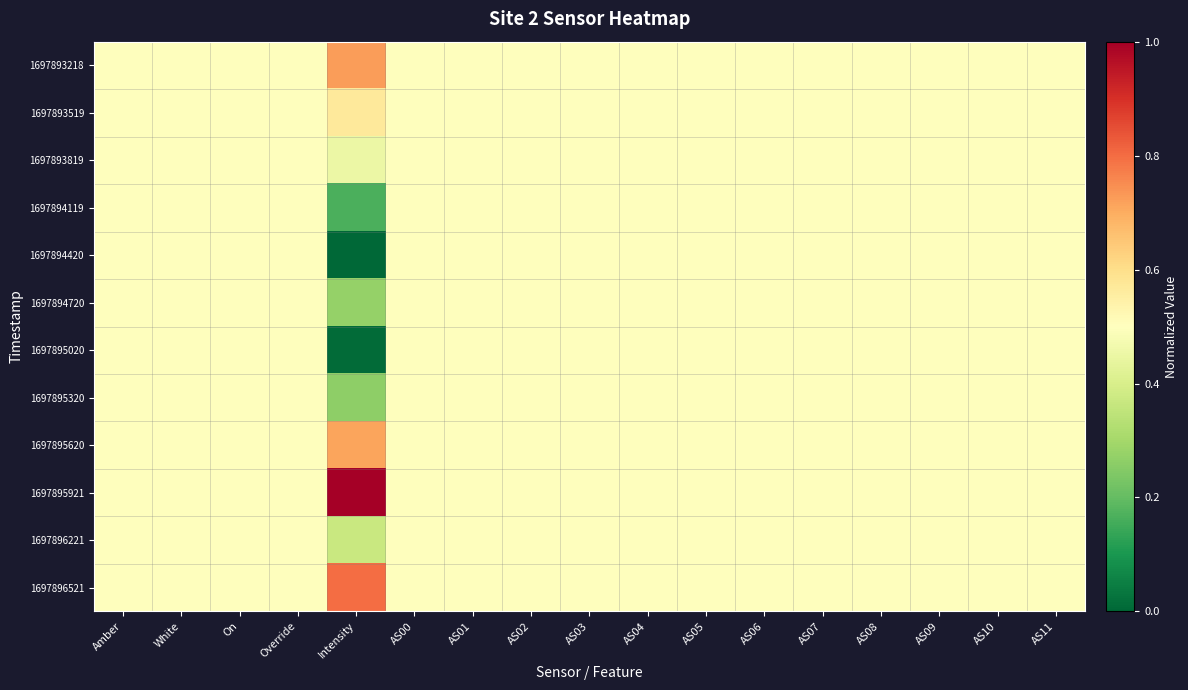

Reading left to right, transcribe all the data shown in this chart.

1697893218: Amber=0.5	White=0.5	On=0.5	Override=0.5	Intensity=0.7	AS00=0.5	AS01=0.5	AS02=0.5	AS03=0.5	AS04=0.5	AS05=0.5	AS06=0.5	AS07=0.5	AS08=0.5	AS09=0.5	AS10=0.5	AS11=0.5
1697893519: Amber=0.5	White=0.5	On=0.5	Override=0.5	Intensity=0.6	AS00=0.5	AS01=0.5	AS02=0.5	AS03=0.5	AS04=0.5	AS05=0.5	AS06=0.5	AS07=0.5	AS08=0.5	AS09=0.5	AS10=0.5	AS11=0.5
1697893819: Amber=0.5	White=0.5	On=0.5	Override=0.5	Intensity=0.5	AS00=0.5	AS01=0.5	AS02=0.5	AS03=0.5	AS04=0.5	AS05=0.5	AS06=0.5	AS07=0.5	AS08=0.5	AS09=0.5	AS10=0.5	AS11=0.5
1697894119: Amber=0.5	White=0.5	On=0.5	Override=0.5	Intensity=0.2	AS00=0.5	AS01=0.5	AS02=0.5	AS03=0.5	AS04=0.5	AS05=0.5	AS06=0.5	AS07=0.5	AS08=0.5	AS09=0.5	AS10=0.5	AS11=0.5
1697894420: Amber=0.5	White=0.5	On=0.5	Override=0.5	Intensity=0.0	AS00=0.5	AS01=0.5	AS02=0.5	AS03=0.5	AS04=0.5	AS05=0.5	AS06=0.5	AS07=0.5	AS08=0.5	AS09=0.5	AS10=0.5	AS11=0.5
1697894720: Amber=0.5	White=0.5	On=0.5	Override=0.5	Intensity=0.3	AS00=0.5	AS01=0.5	AS02=0.5	AS03=0.5	AS04=0.5	AS05=0.5	AS06=0.5	AS07=0.5	AS08=0.5	AS09=0.5	AS10=0.5	AS11=0.5
1697895020: Amber=0.5	White=0.5	On=0.5	Override=0.5	Intensity=0.0	AS00=0.5	AS01=0.5	AS02=0.5	AS03=0.5	AS04=0.5	AS05=0.5	AS06=0.5	AS07=0.5	AS08=0.5	AS09=0.5	AS10=0.5	AS11=0.5
1697895320: Amber=0.5	White=0.5	On=0.5	Override=0.5	Intensity=0.3	AS00=0.5	AS01=0.5	AS02=0.5	AS03=0.5	AS04=0.5	AS05=0.5	AS06=0.5	AS07=0.5	AS08=0.5	AS09=0.5	AS10=0.5	AS11=0.5
1697895620: Amber=0.5	White=0.5	On=0.5	Override=0.5	Intensity=0.7	AS00=0.5	AS01=0.5	AS02=0.5	AS03=0.5	AS04=0.5	AS05=0.5	AS06=0.5	AS07=0.5	AS08=0.5	AS09=0.5	AS10=0.5	AS11=0.5
1697895921: Amber=0.5	White=0.5	On=0.5	Override=0.5	Intensity=1.0	AS00=0.5	AS01=0.5	AS02=0.5	AS03=0.5	AS04=0.5	AS05=0.5	AS06=0.5	AS07=0.5	AS08=0.5	AS09=0.5	AS10=0.5	AS11=0.5
1697896221: Amber=0.5	White=0.5	On=0.5	Override=0.5	Intensity=0.4	AS00=0.5	AS01=0.5	AS02=0.5	AS03=0.5	AS04=0.5	AS05=0.5	AS06=0.5	AS07=0.5	AS08=0.5	AS09=0.5	AS10=0.5	AS11=0.5
1697896521: Amber=0.5	White=0.5	On=0.5	Override=0.5	Intensity=0.8	AS00=0.5	AS01=0.5	AS02=0.5	AS03=0.5	AS04=0.5	AS05=0.5	AS06=0.5	AS07=0.5	AS08=0.5	AS09=0.5	AS10=0.5	AS11=0.5